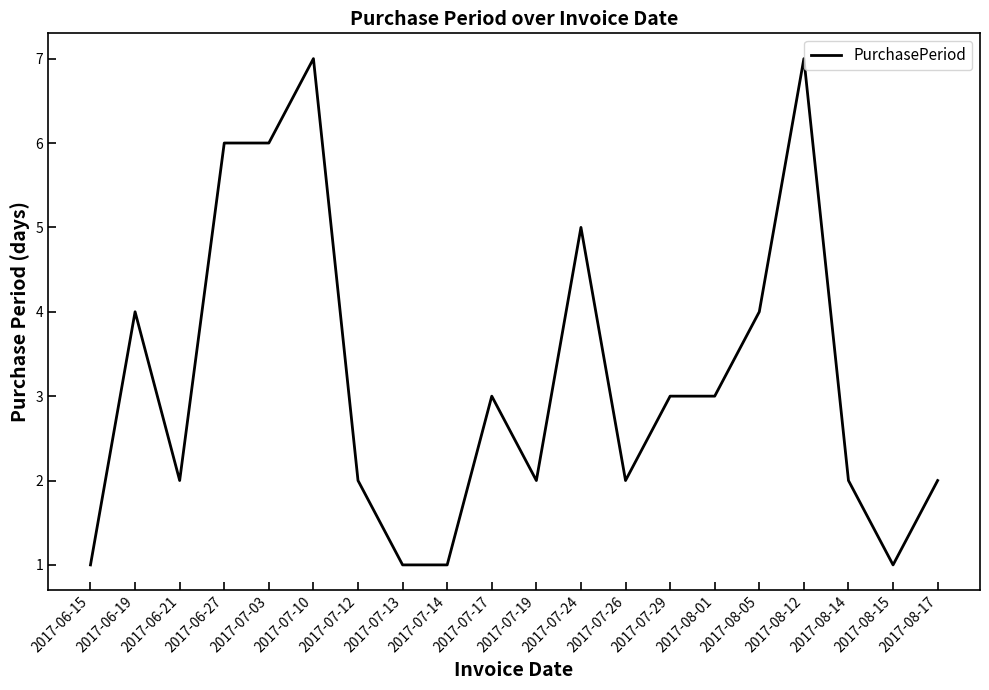

What is the maximum value shown in the chart?

7